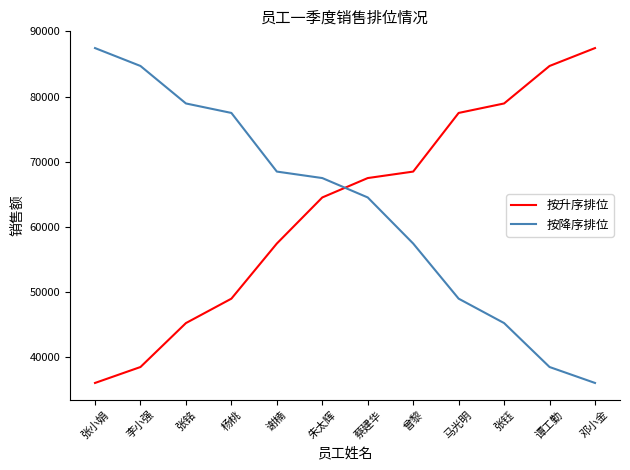

How many lines are shown in the chart?

2